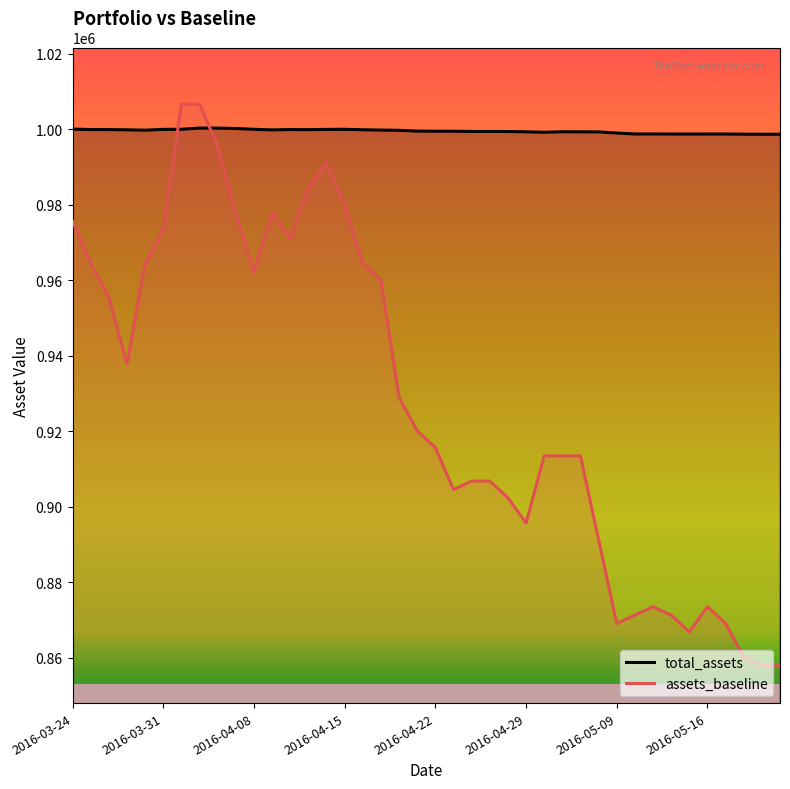

Does the chart display data point markers on the line(s)?

No